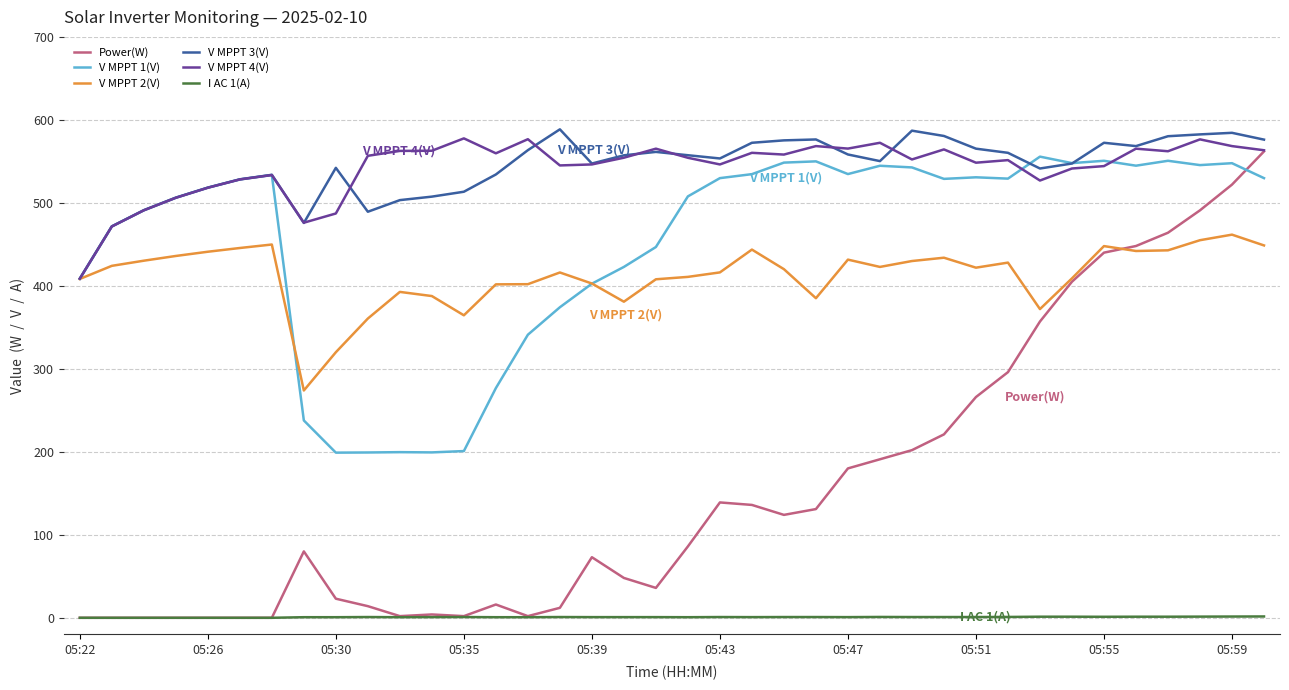

True or false: I AC 1(A) and V MPPT 3(V) cross at least once.

False